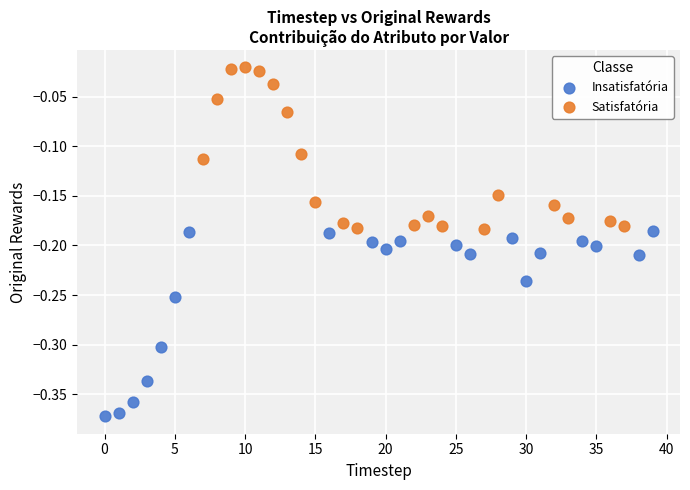

Which series contains the lowest Y value?

Insatisfatória